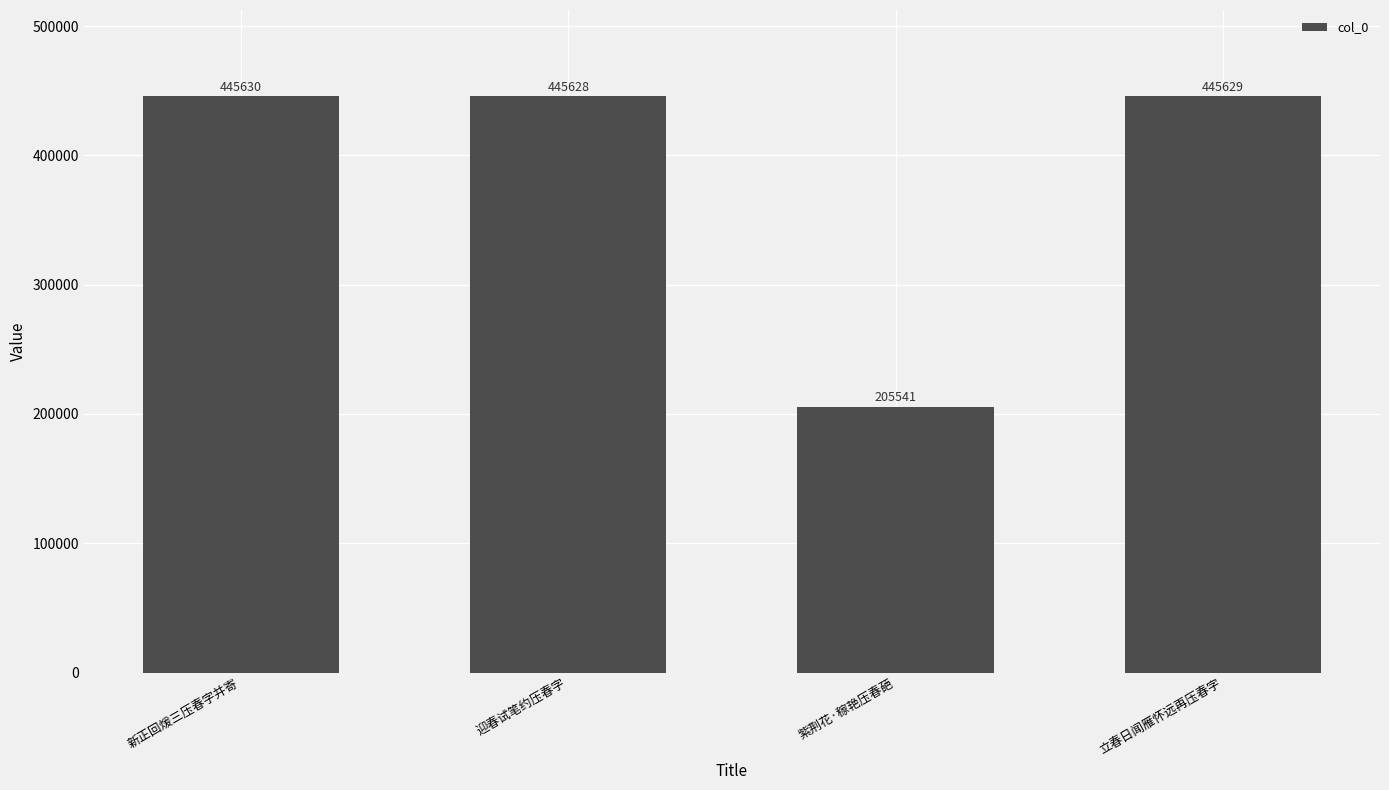

What is the label of the 4th bar from the left?

立春日闻雁怀远再压春字